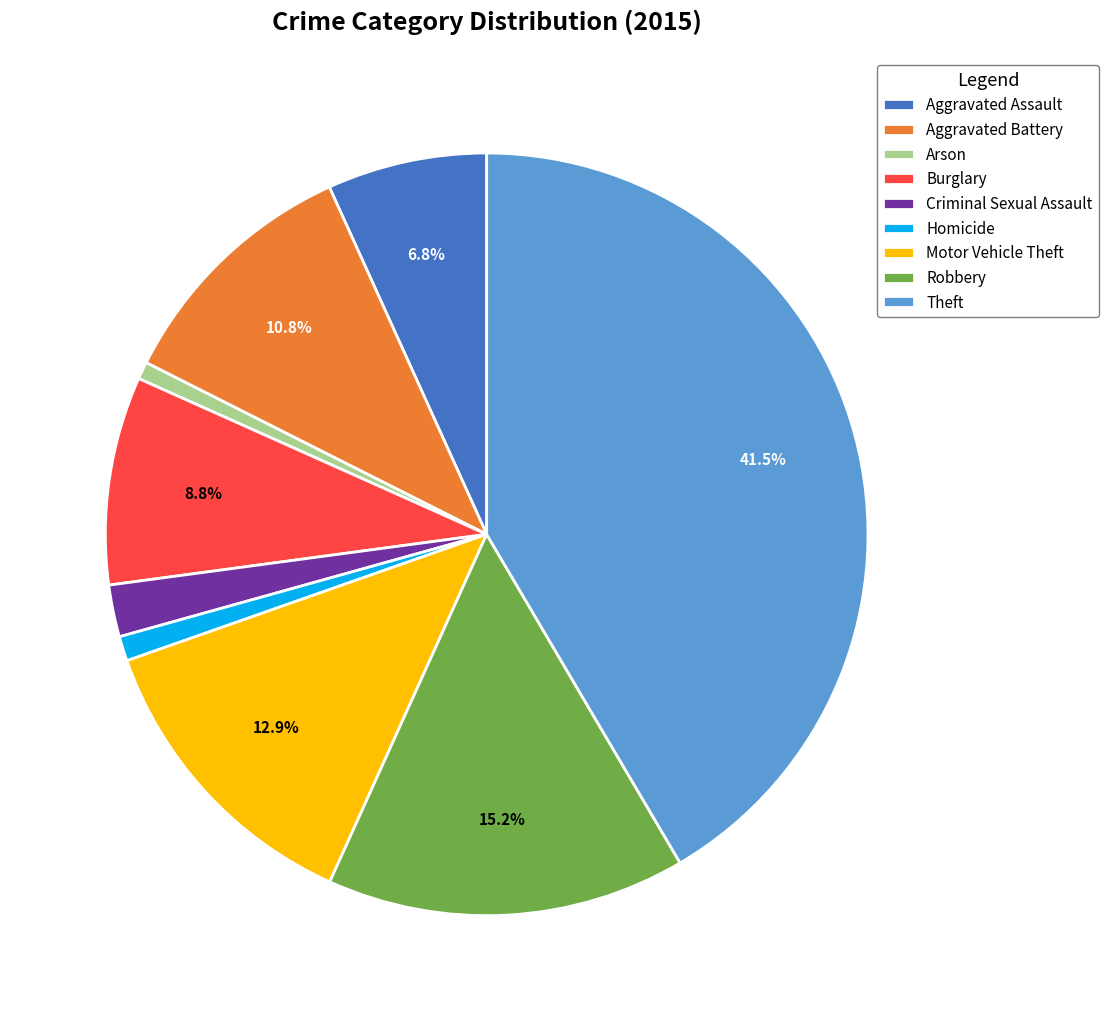

Combined, do Aggravated Assault and Homicide account for over 50%?

No